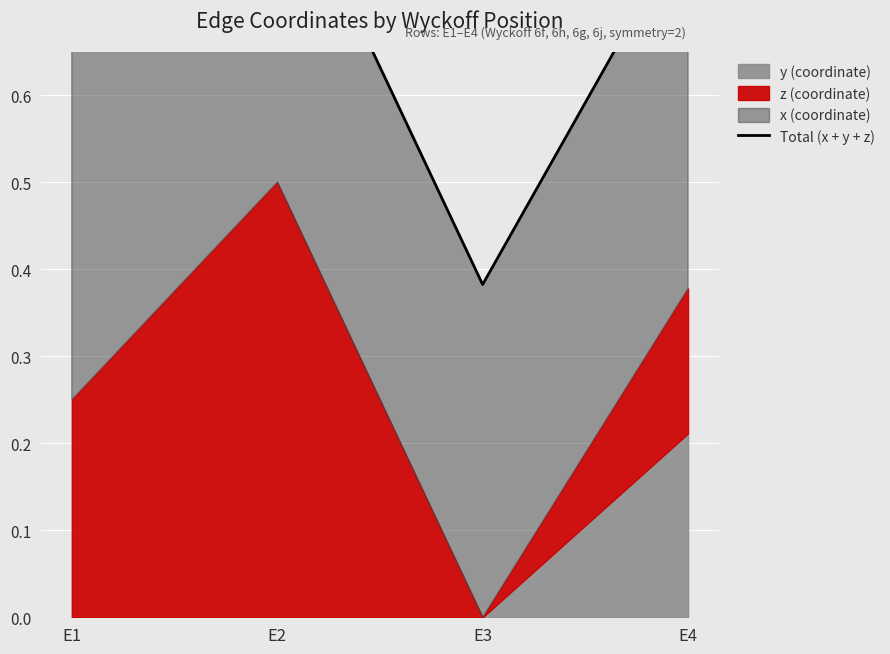

What value does the data have at E4?

0.8